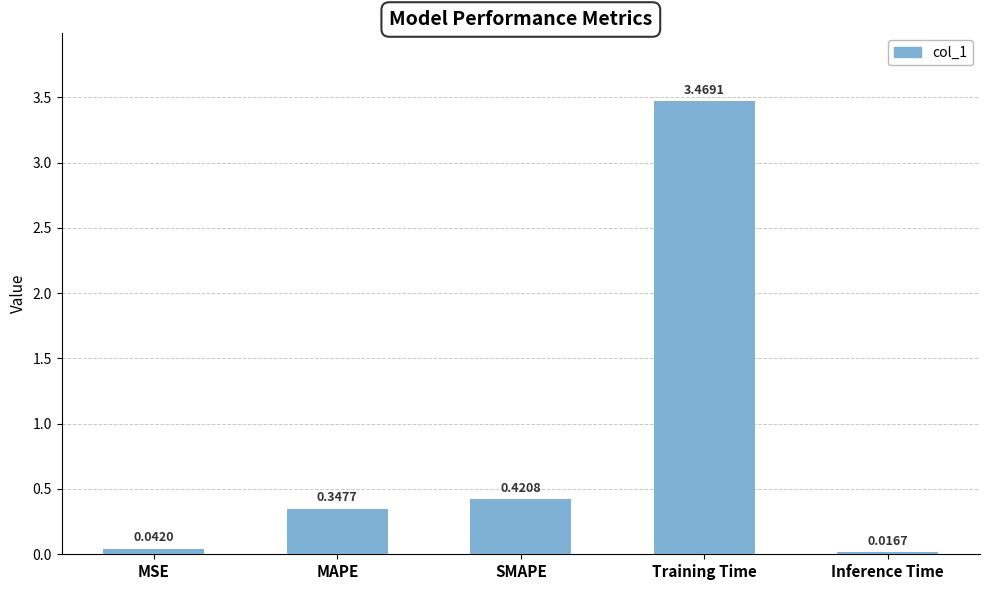

Rank the categories by value from highest to lowest.

Training Time, SMAPE, MAPE, MSE, Inference Time